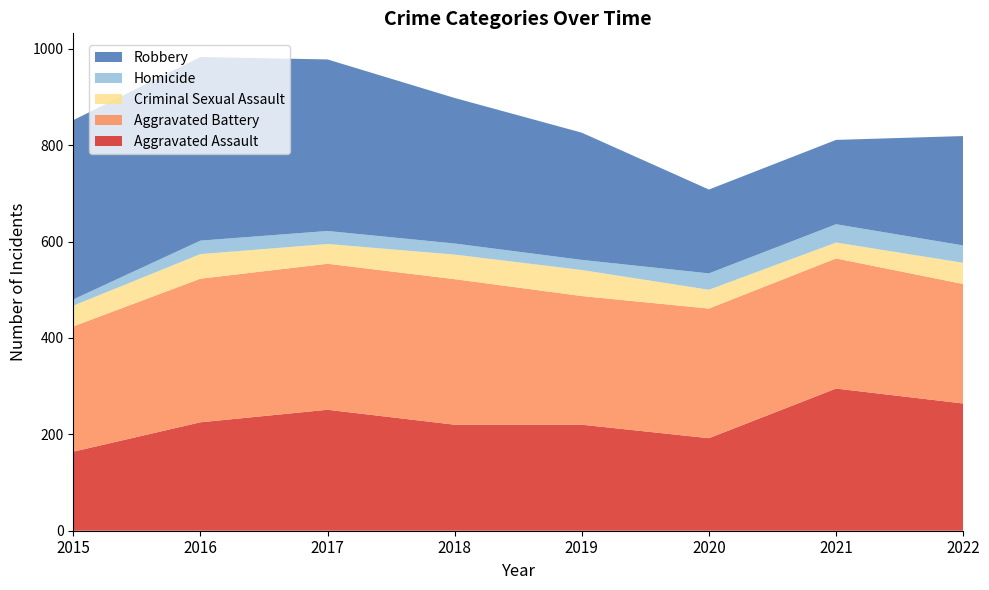

Reading left to right, extract all data points from this chart.

Aggravated Assault: 2015=164	2016=225	2017=251	2018=220	2019=220	2020=192	2021=295	2022=264
Aggravated Battery: 2015=260	2016=298	2017=303	2018=302	2019=267	2020=269	2021=270	2022=248
Criminal Sexual Assault: 2015=43	2016=51	2017=41	2018=51	2019=54	2020=39	2021=33	2022=44
Homicide: 2015=13	2016=28	2017=27	2018=23	2019=21	2020=34	2021=38	2022=36
Robbery: 2015=372	2016=381	2017=356	2018=302	2019=264	2020=174	2021=175	2022=227